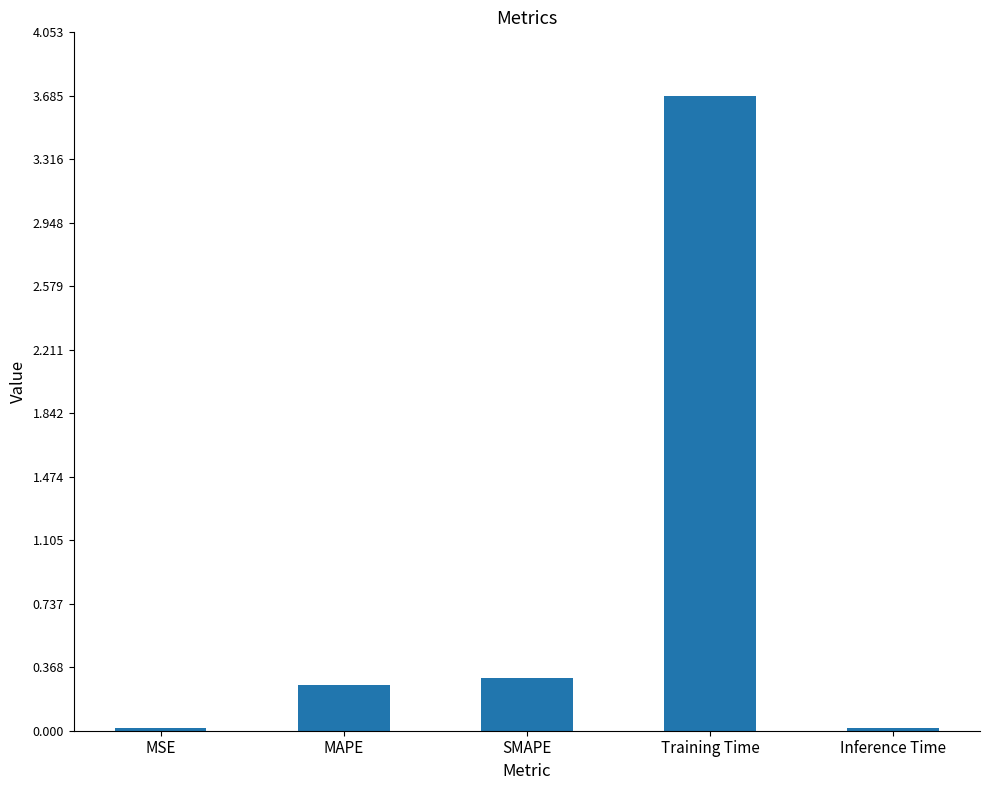

The value at MAPE is 0.3. True or false?

True